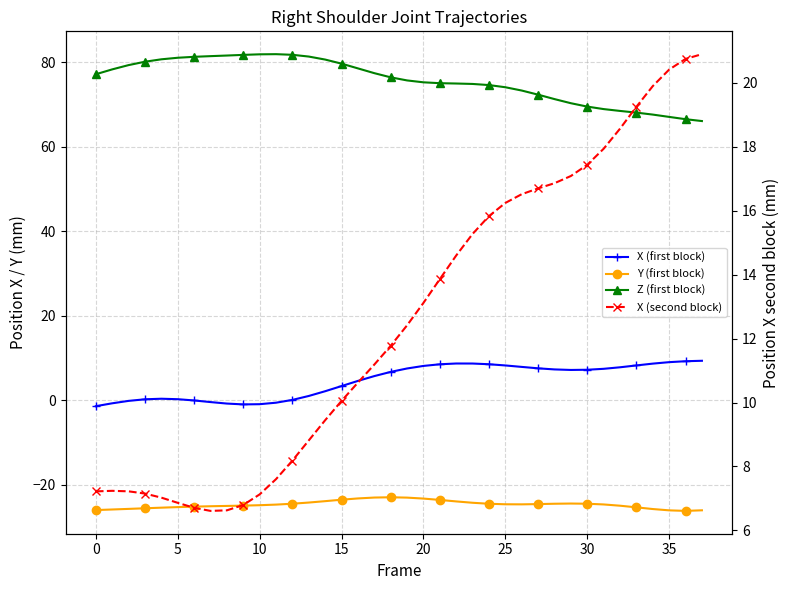

At how many categories does at least one series exceed -10?

38